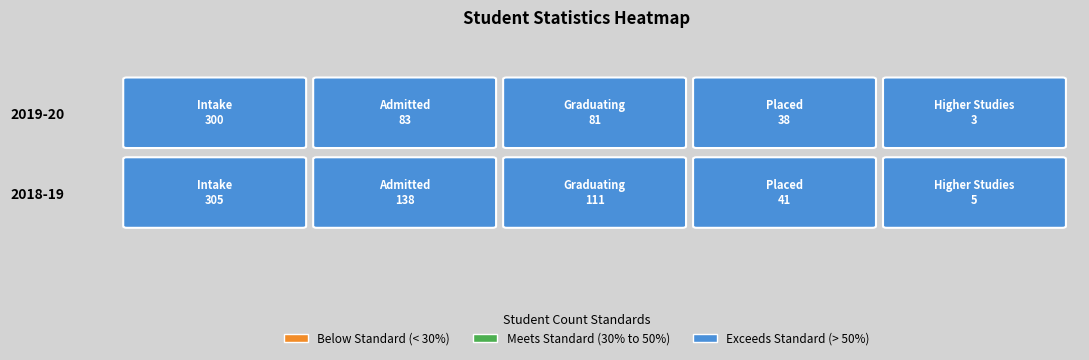

Is the value of 2018-19 at 4 greater than the value of 2019-20 at 4?

Yes